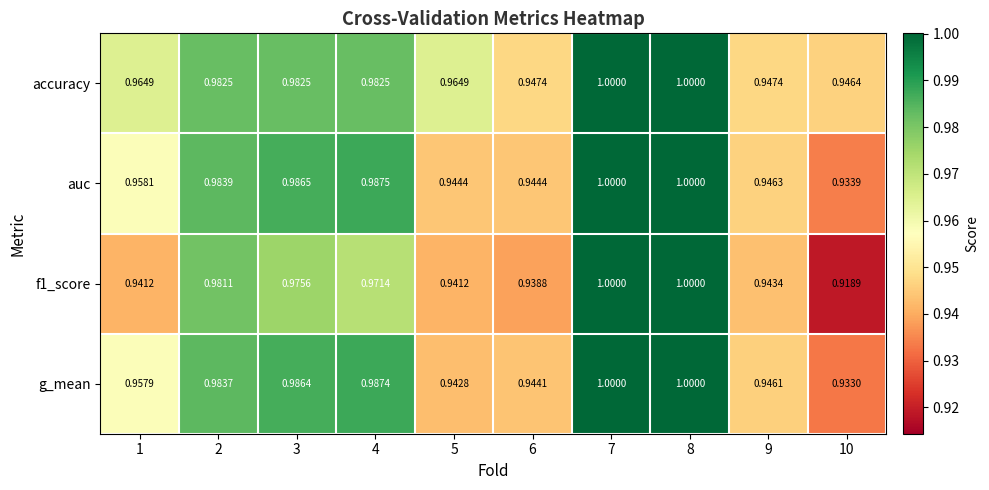

Which series has the largest range (max minus min)?

f1_score